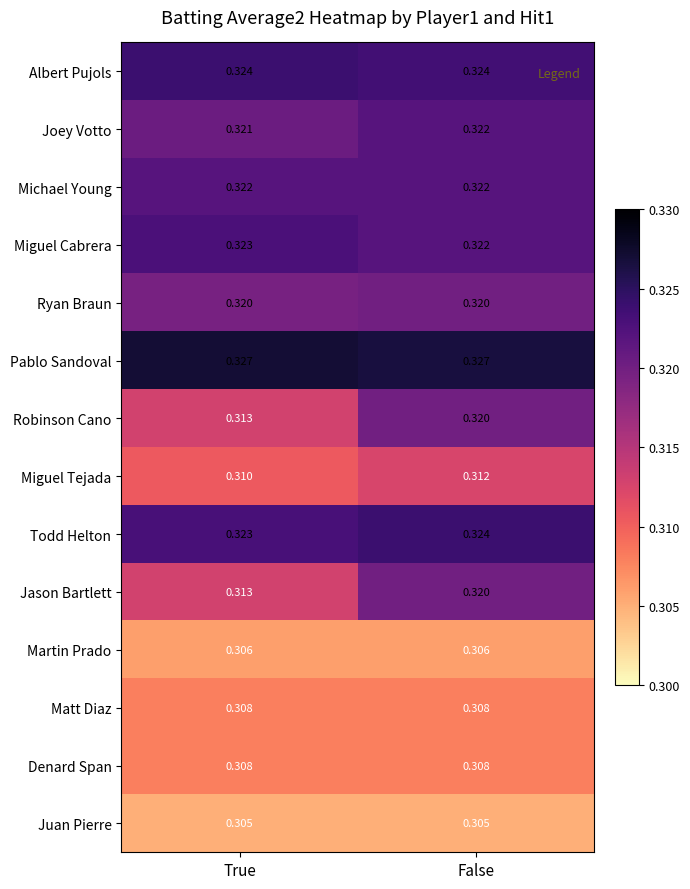

Which series has the largest total across all categories?

Pablo Sandoval